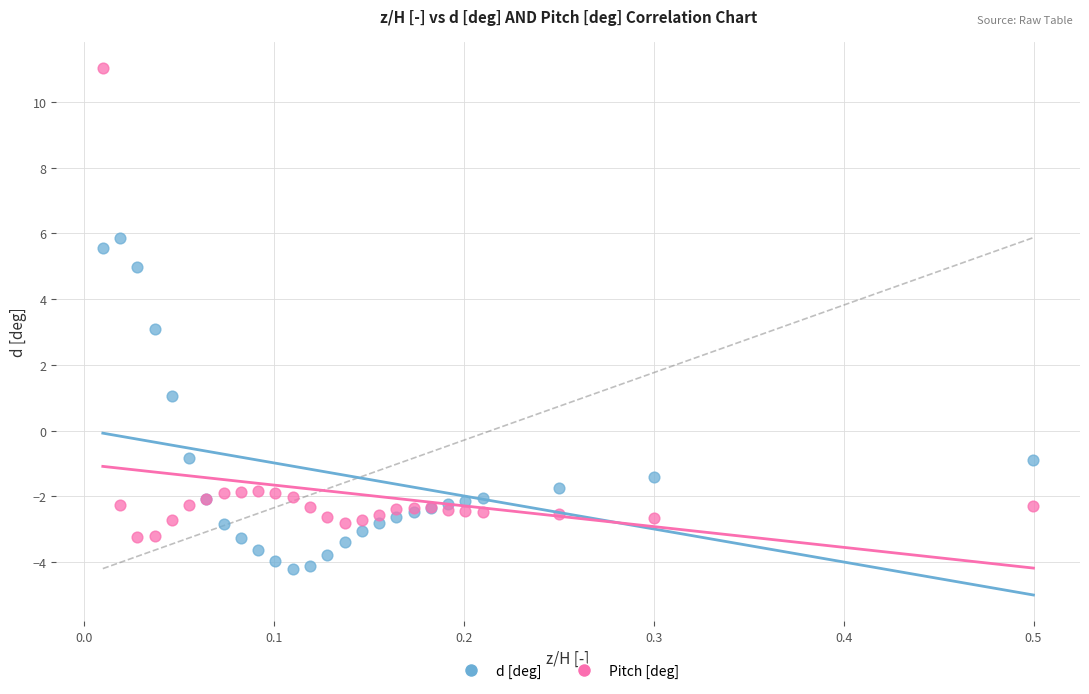

Which series has the largest Y range (max minus min)?

Pitch [deg]